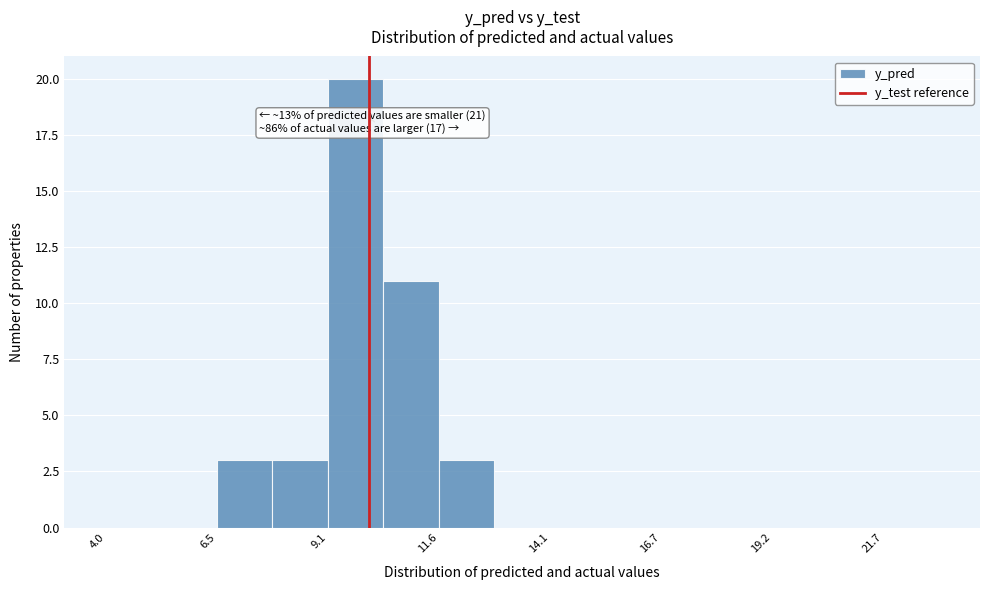

Around what value on the x-axis is the tallest bar? Give the approximate position of its centre, as read against the axis.

9.5